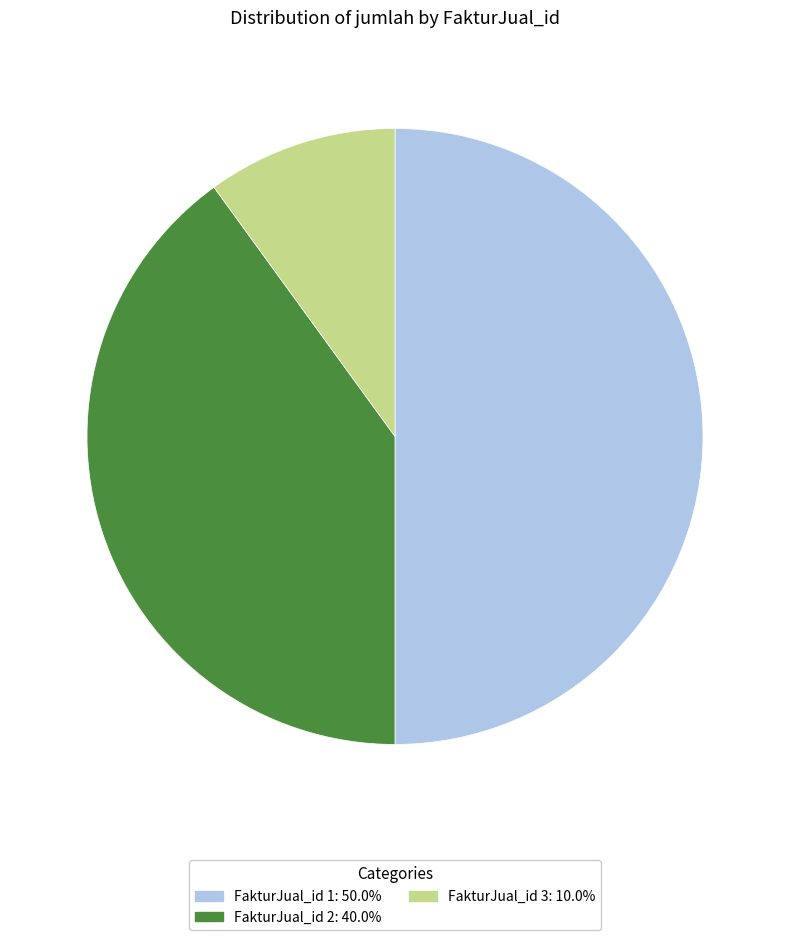

Does FakturJual_id 3: 10.0% represent more than half of the total?

No